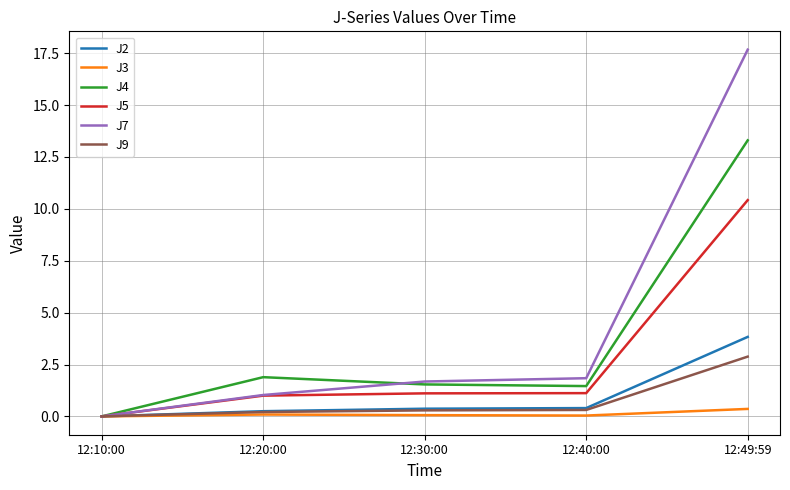

The J4 series shows 0.5 at 12:20:00. True or false?

False